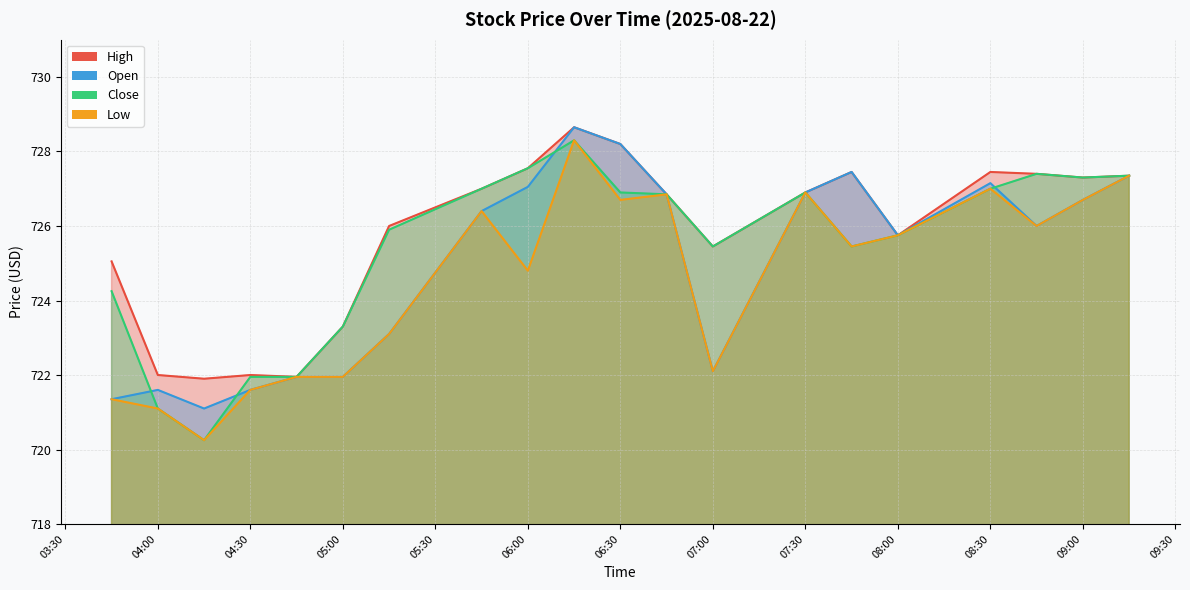

In High, how many points are lower than both neighbors (excluding endpoints)?

5